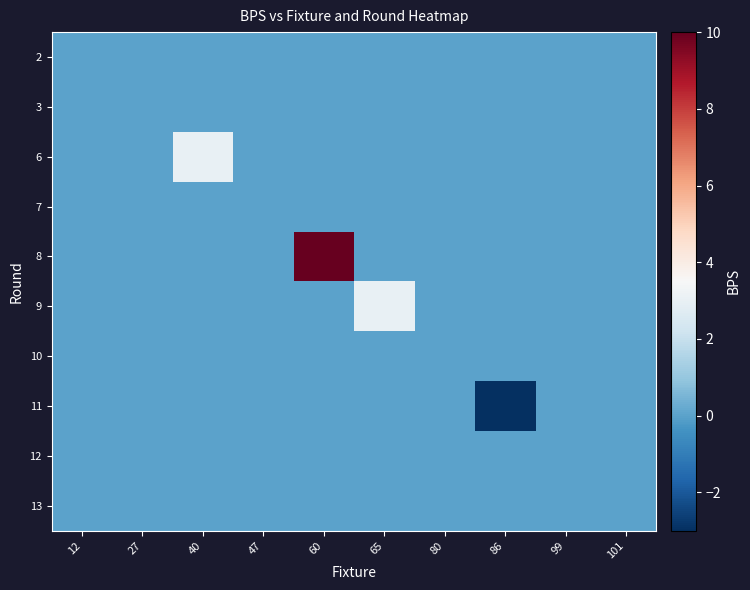

At which category is the sum across all series the highest?

60